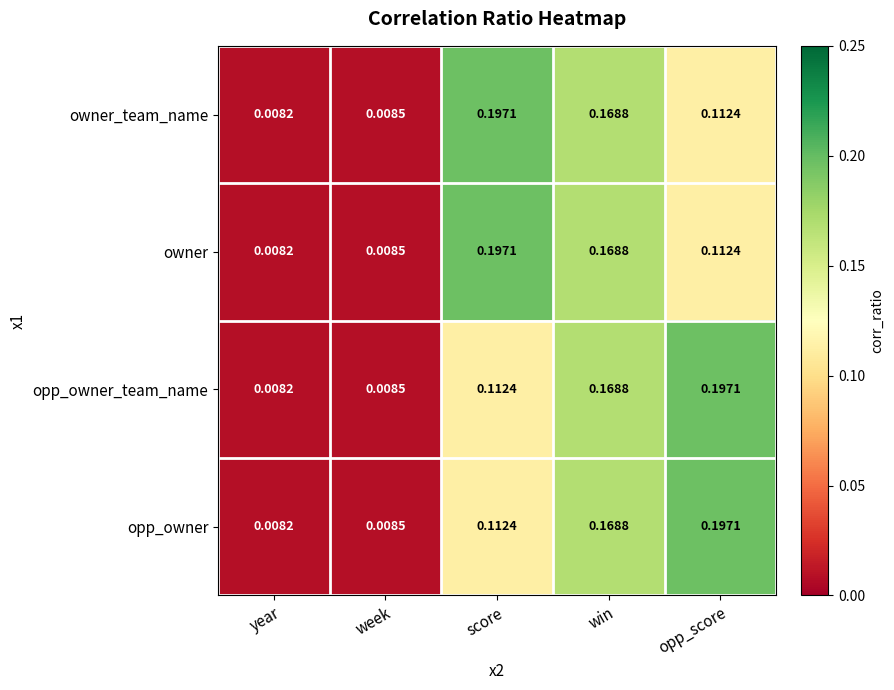

List the labels in order of owner value, largest first.

score, win, opp_score, week, year